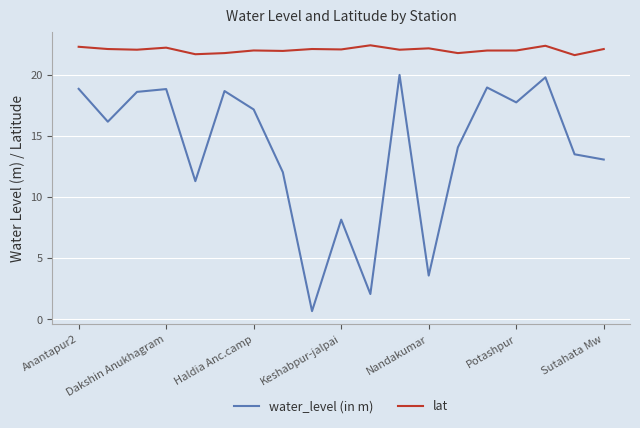

Rank the series by their maximum value, from lowest to highest.

water_level (in m), lat